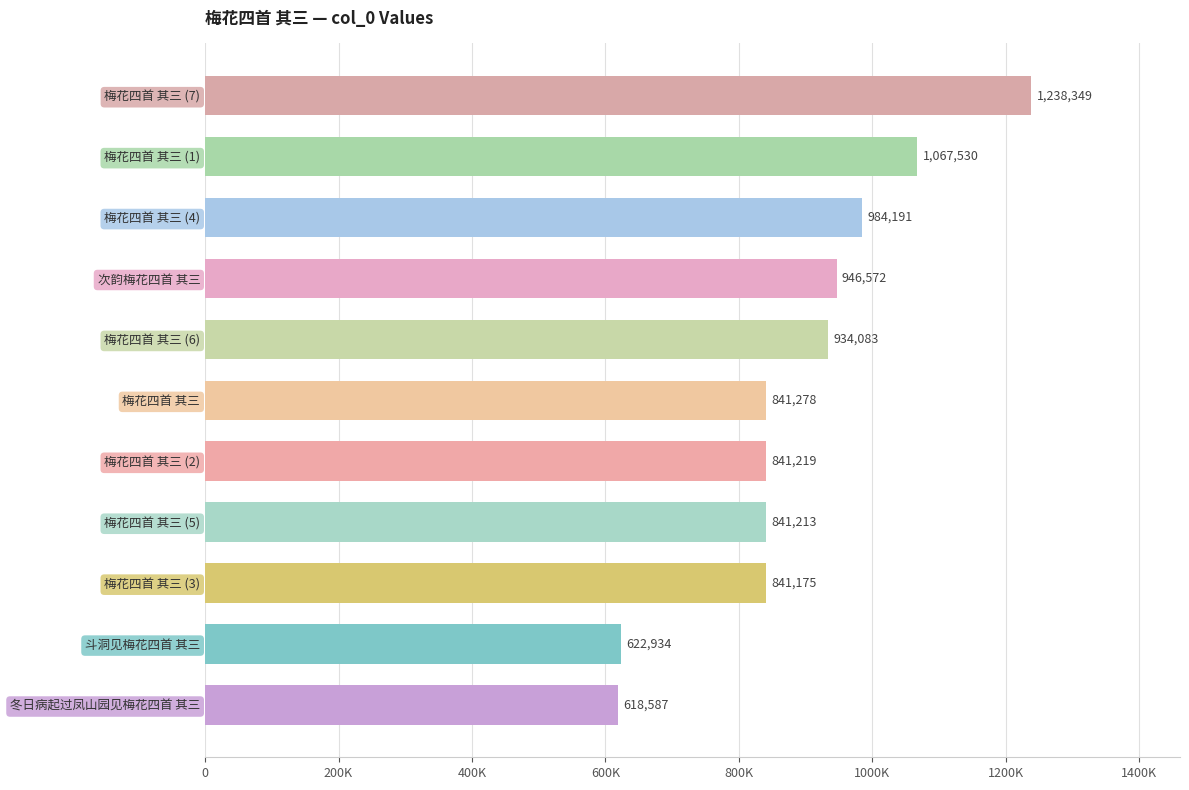

What is the difference between the maximum and minimum values?

619762